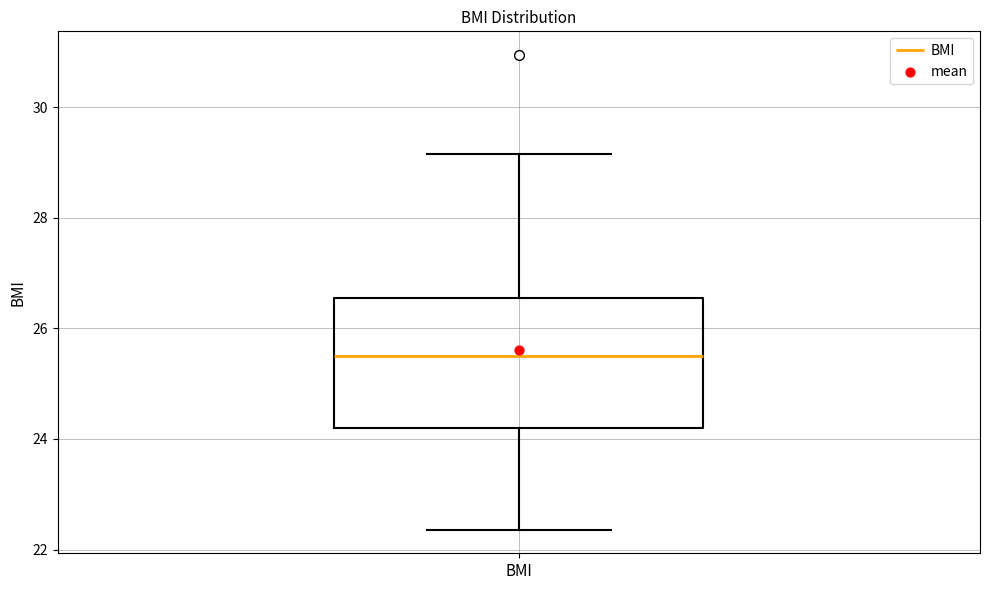

Transcribe this box plot: give where the median line is, the range the box spans, and where the two whiskers end, as read against the y-axis. The values are not printed on the chart, so give them approximately, as read against the axis.

median 25.6, box 24.2 to 26.6, whiskers 22.4 to 29.2